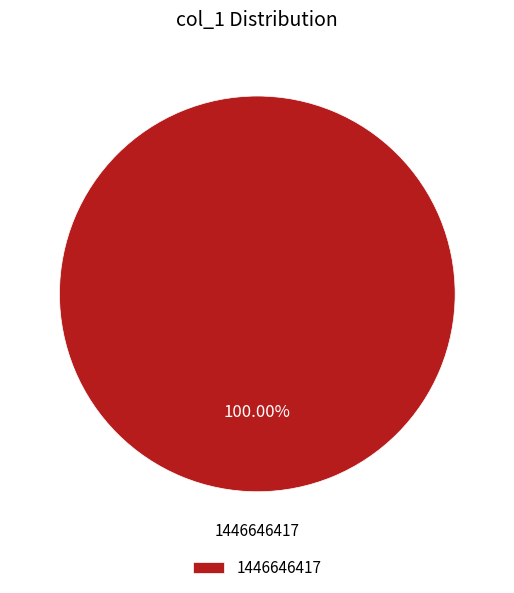

Does 1446646417 represent more than half of the total?

Yes